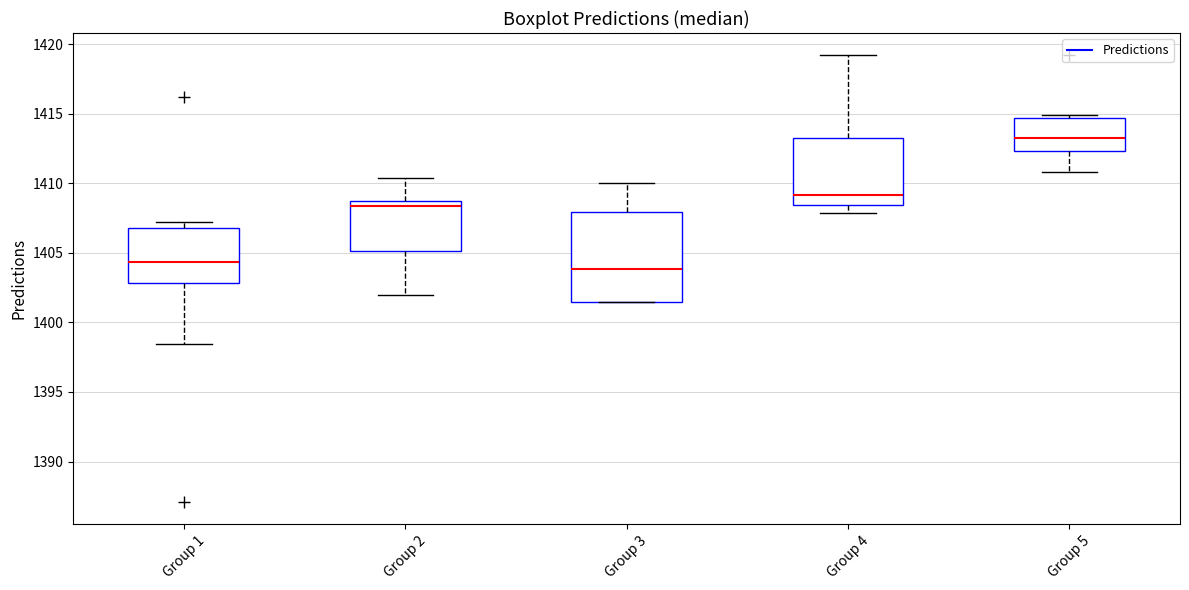

Comparing the boxes themselves (not the whiskers), which one is the tallest?

Group 3